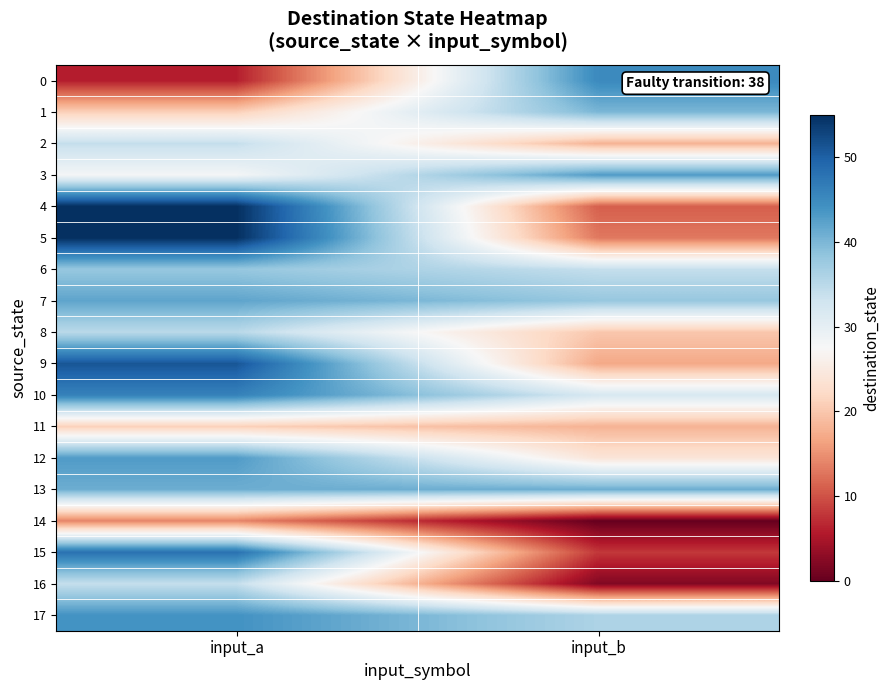

Which series has the largest total across all categories?

13